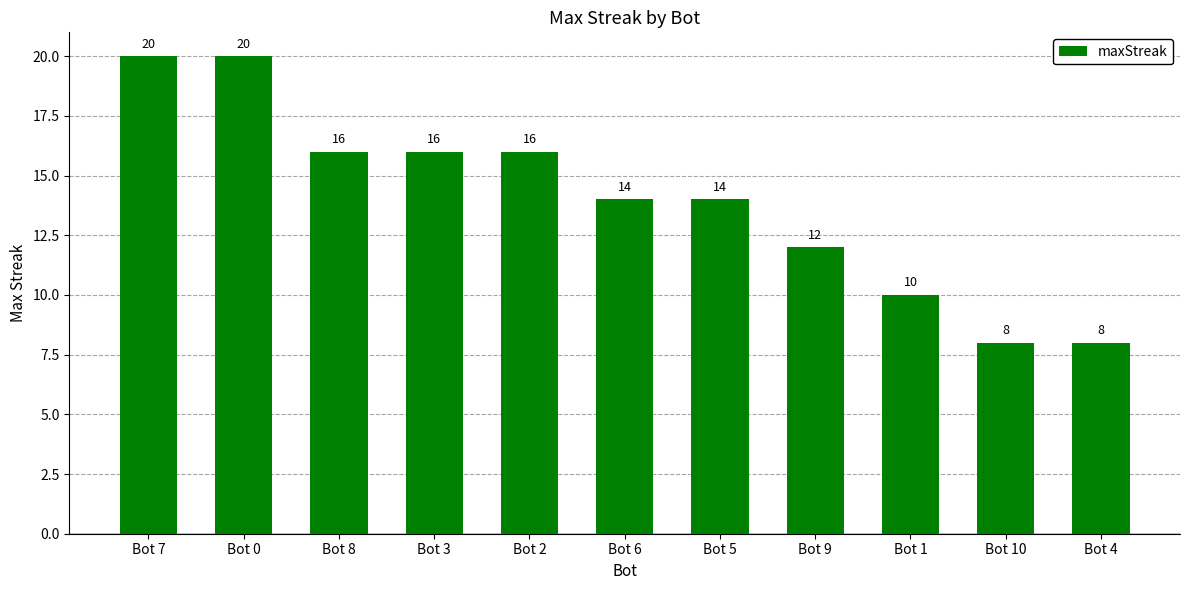

At which label does the data first exceed 14?

Bot 7